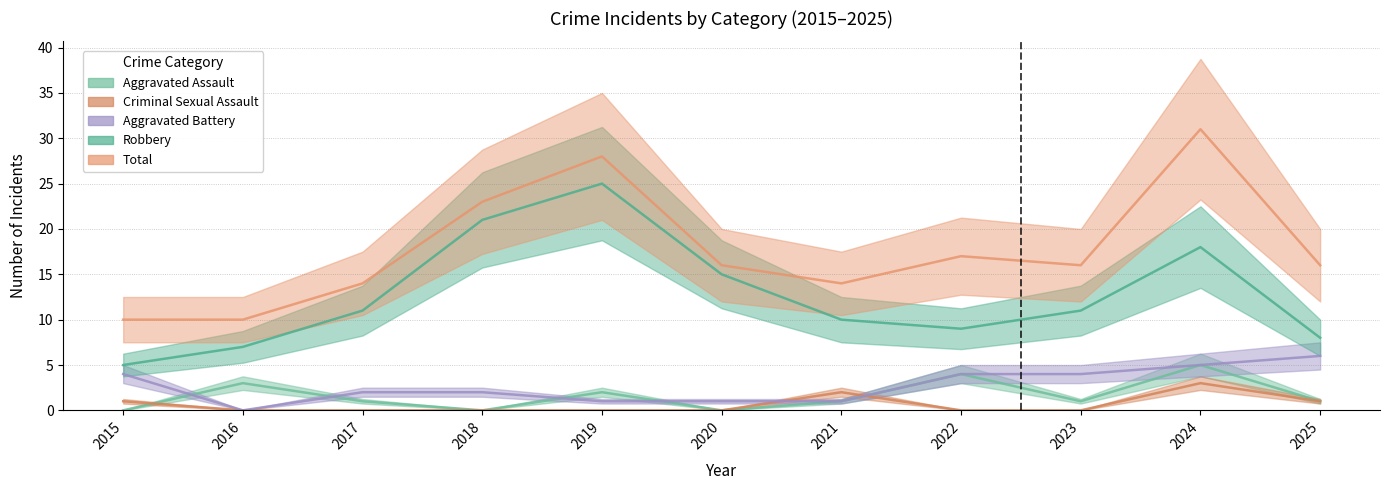

How many values in Aggravated Battery are above zero?

10